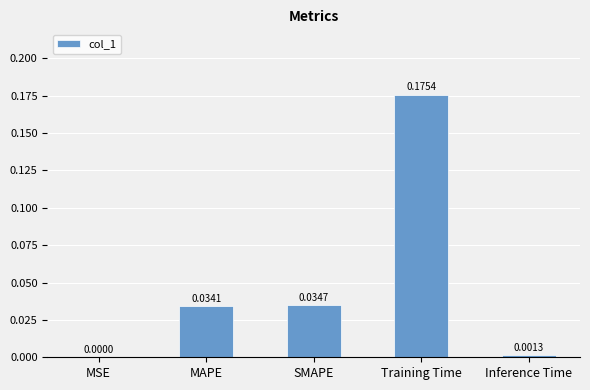

Which label corresponds to the largest value in the chart?

Training Time